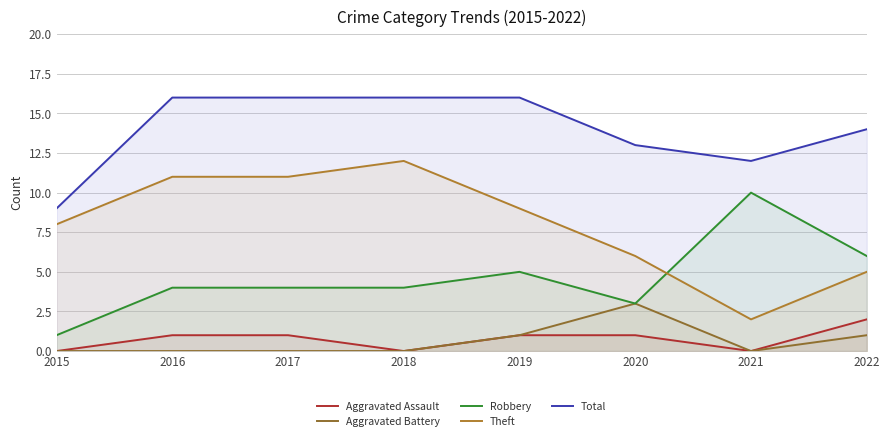

Which series has the largest range (max minus min)?

Theft